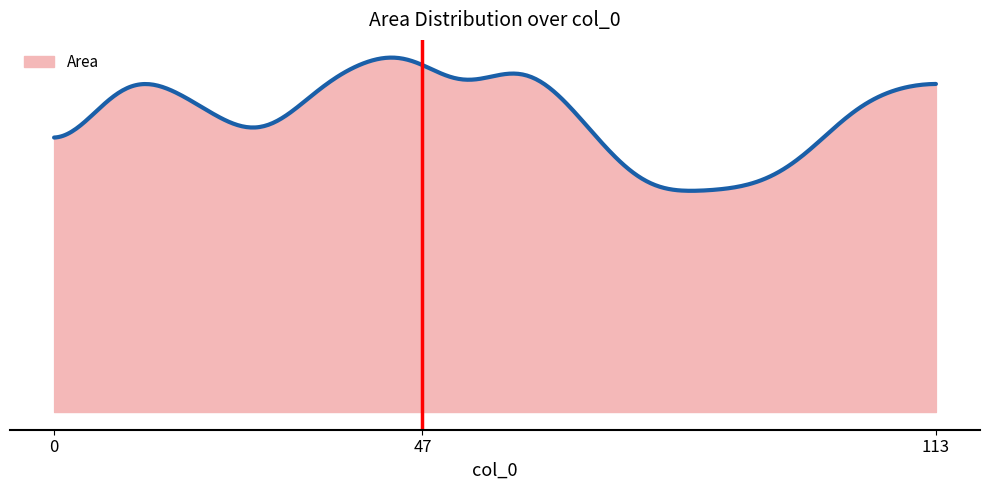

Does the chart have visible grid lines?

No